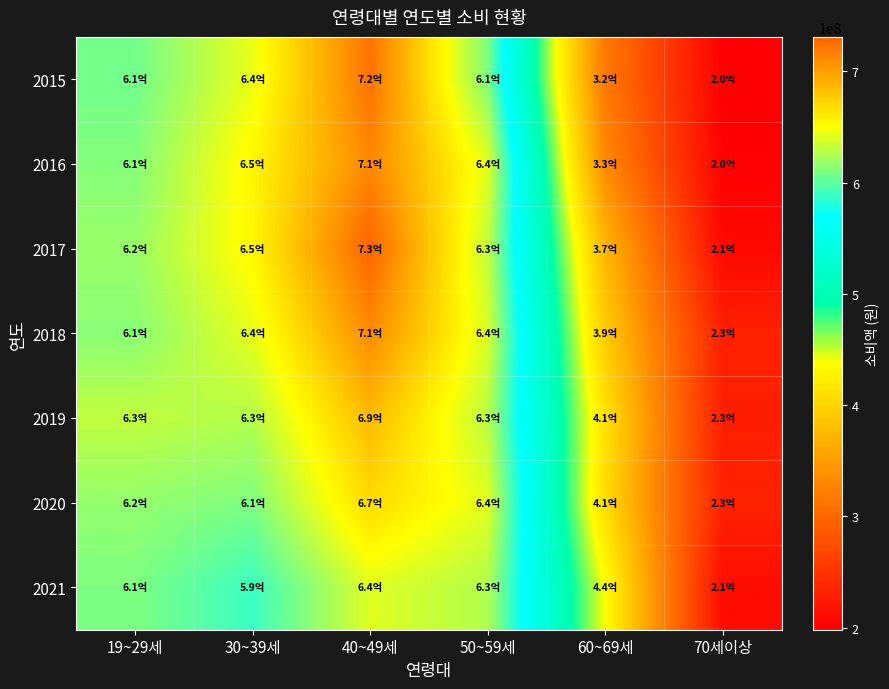

How many series are shown in this chart?

7